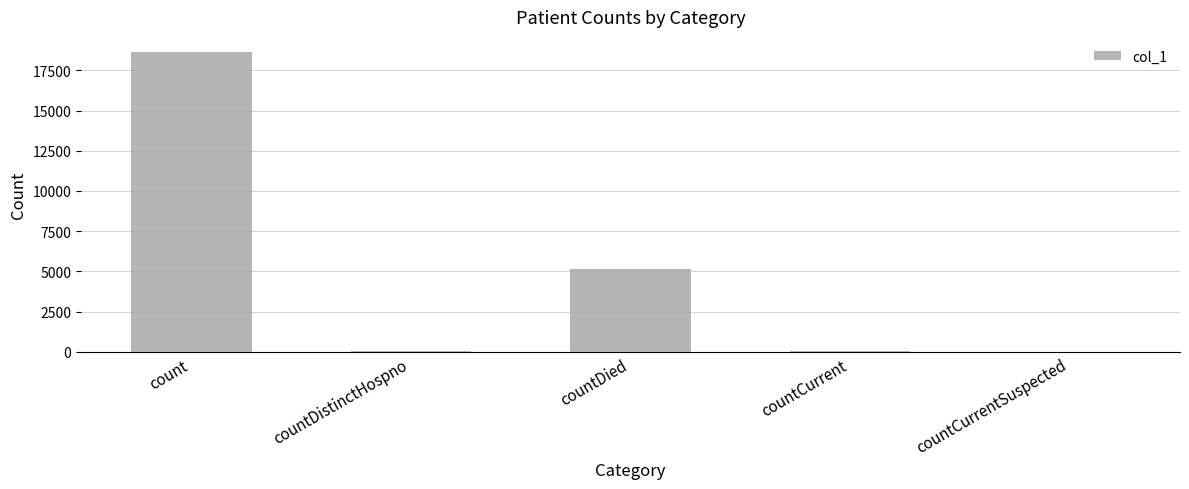

Which has a higher value, countDistinctHospno or count?

count